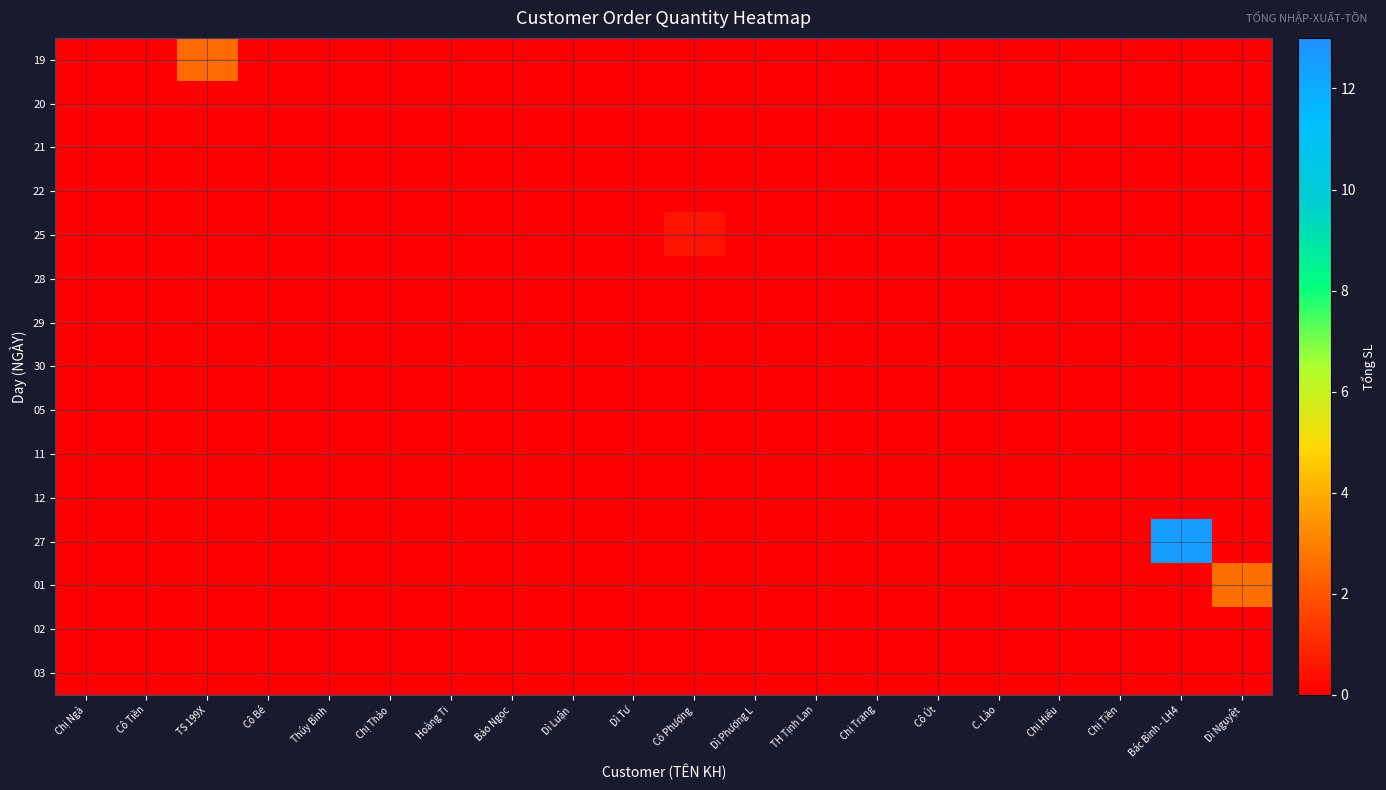

At which category does the chart reach its minimum across all series?

Chị Ngà